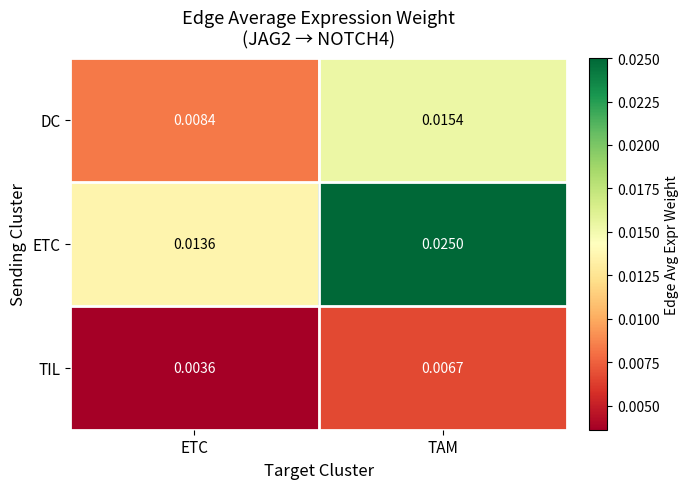

At which category is the sum across all series the highest?

TAM